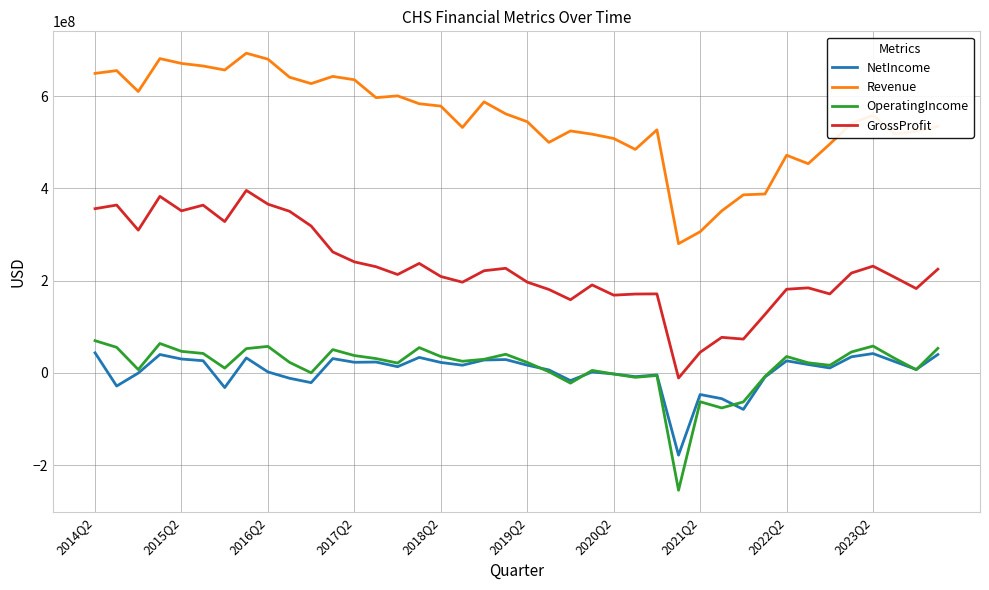

How many negative values does the GrossProfit series have?

1